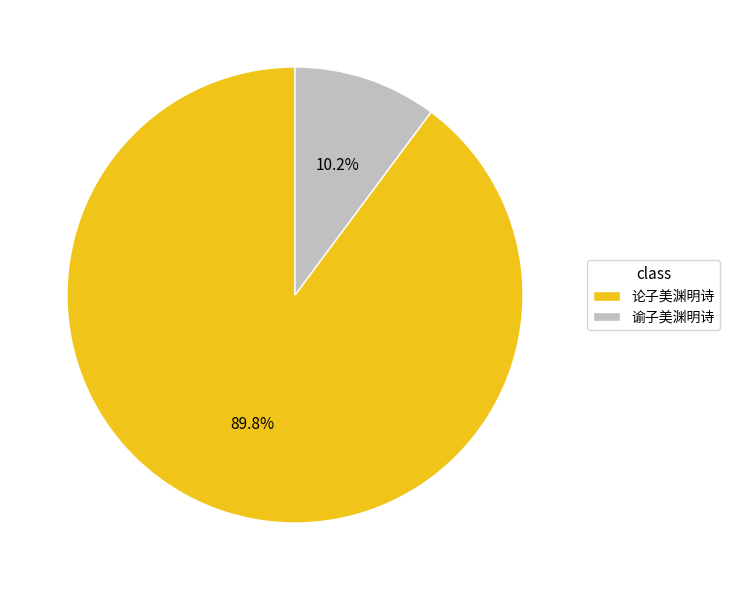

To the nearest percent, what is the difference between the 谕子美渊明诗 and 论子美渊明诗 slice percentages?

80%